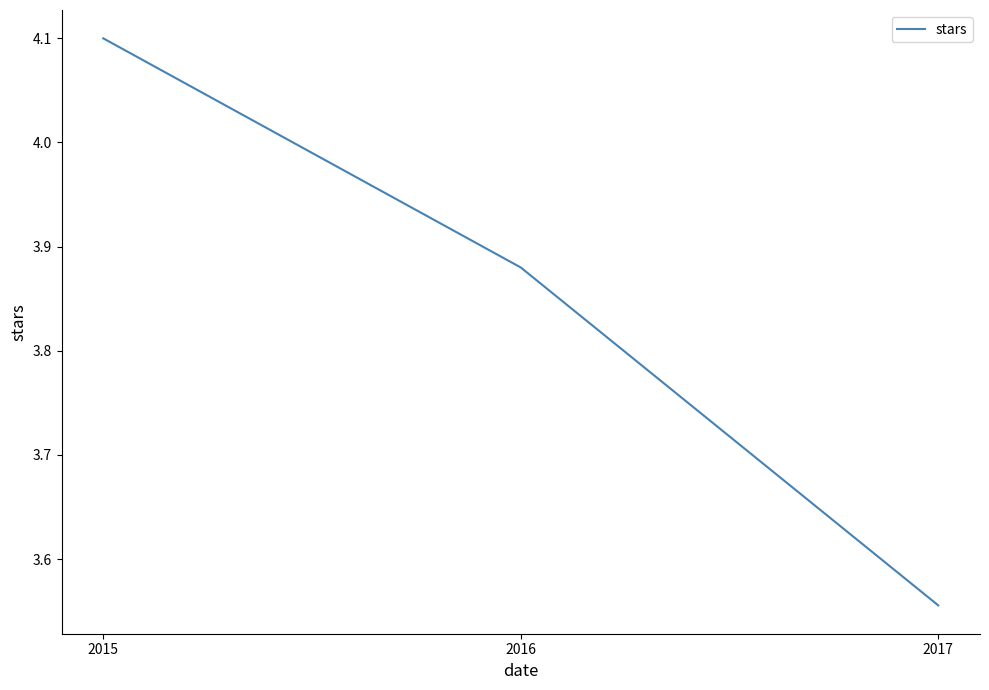

Which category has the highest value across all series?

2015